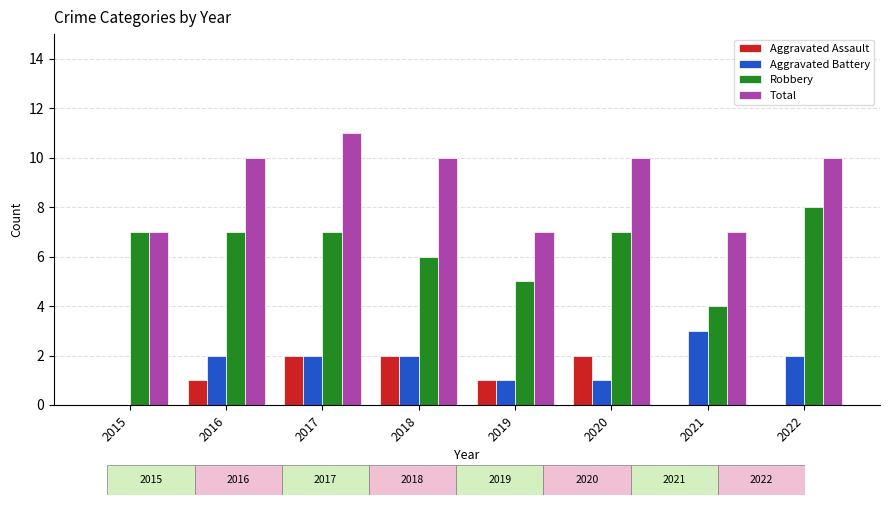

How many bars are there in each group?

4